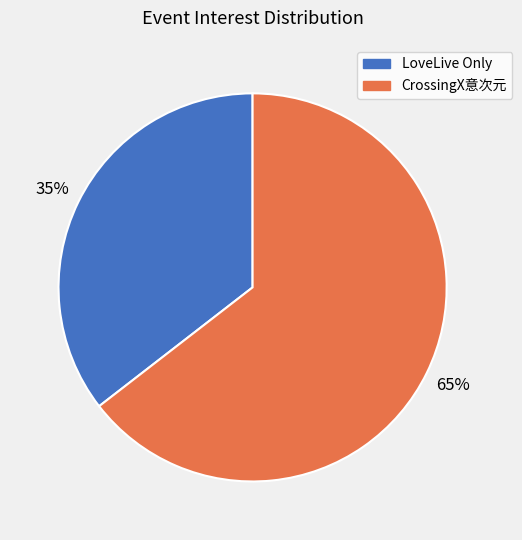

Is there any slice that represents more than half of the pie?

Yes